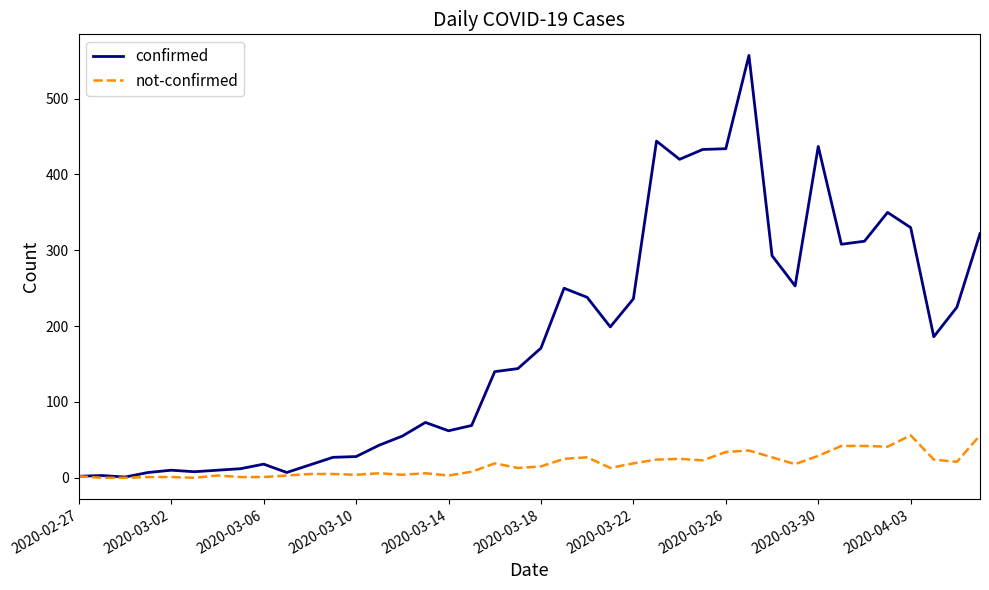

List the series in order of their overall mean, highest first.

confirmed, not-confirmed